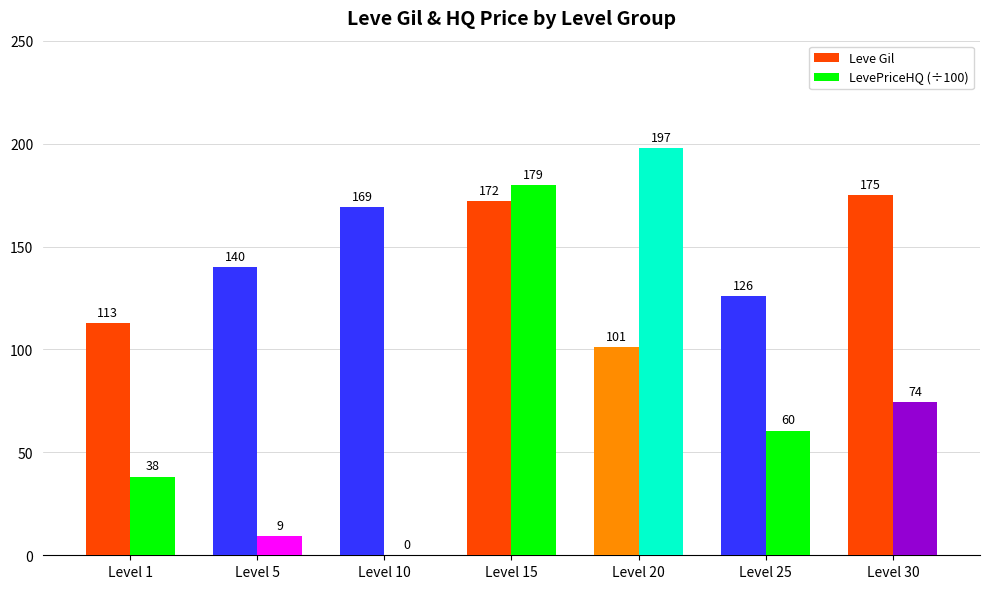

The value of Leve Gil at Level 10 is 169.0. True or false?

True